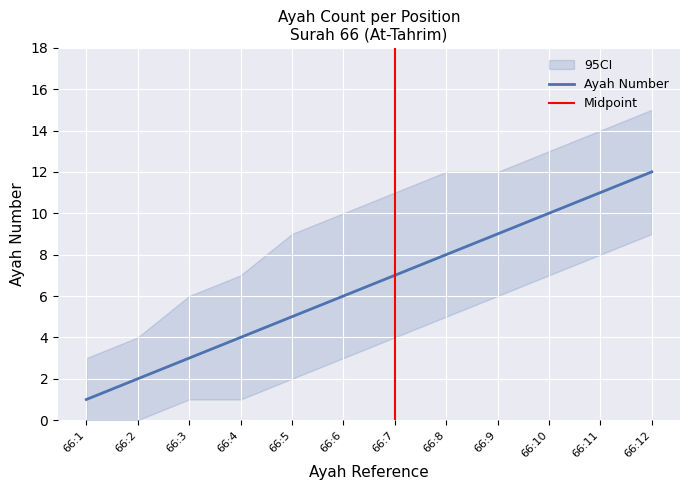

At which label does the data first exceed 7?

66:8